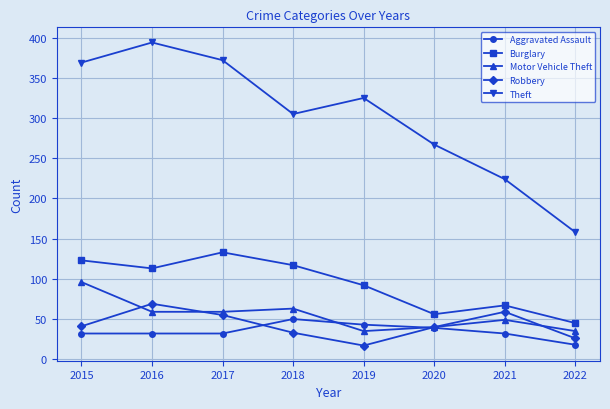

What is the value of the Aggravated Assault point at the 3rd from the left?

32